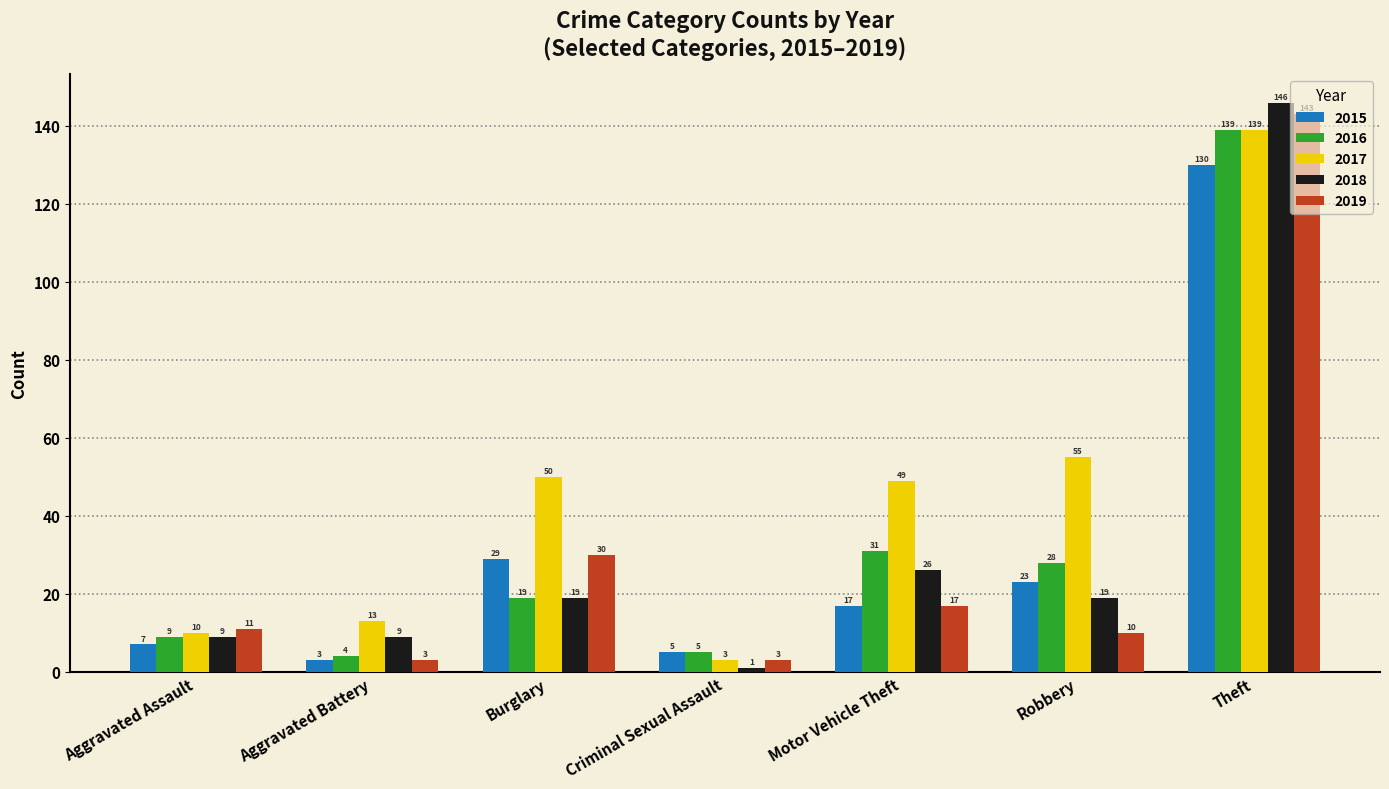

Where is 2018 nearest to the value 73?

Motor Vehicle Theft